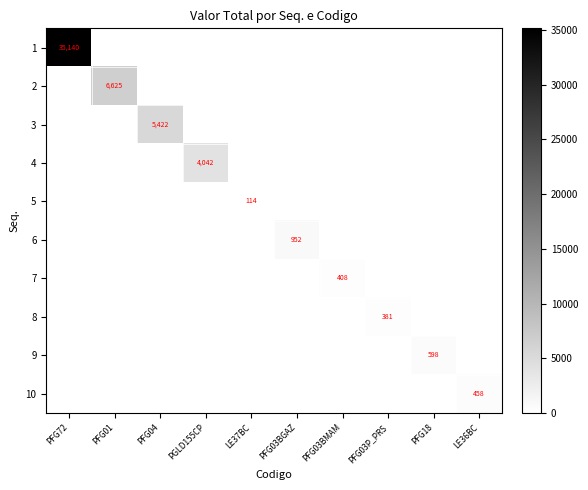

List the series in order of their peak value, lowest first.

5, 8, 7, 10, 9, 6, 4, 3, 2, 1